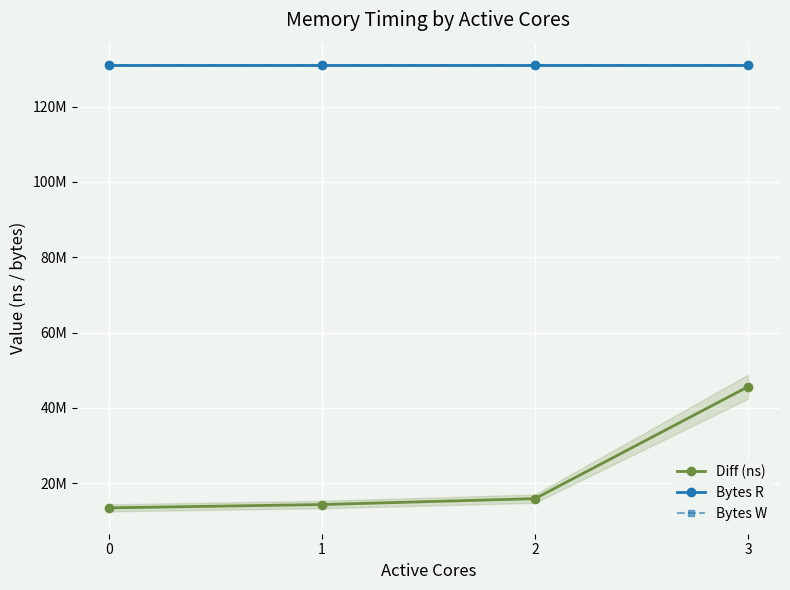

Does the chart have visible grid lines?

Yes